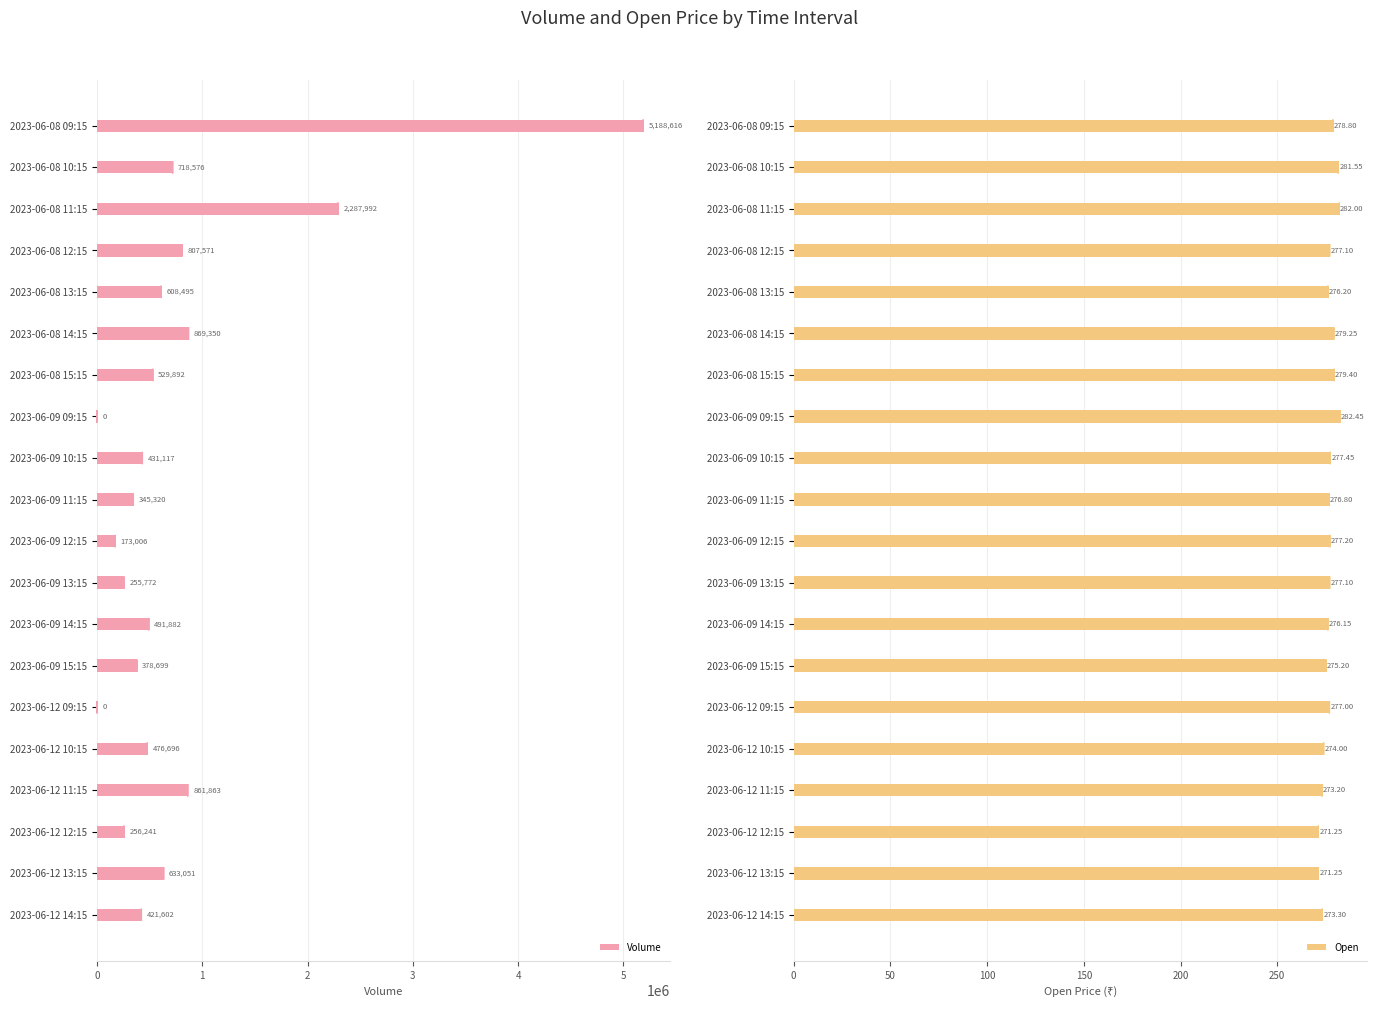

What is the difference between the maximum and minimum values in the Open series?

11.2